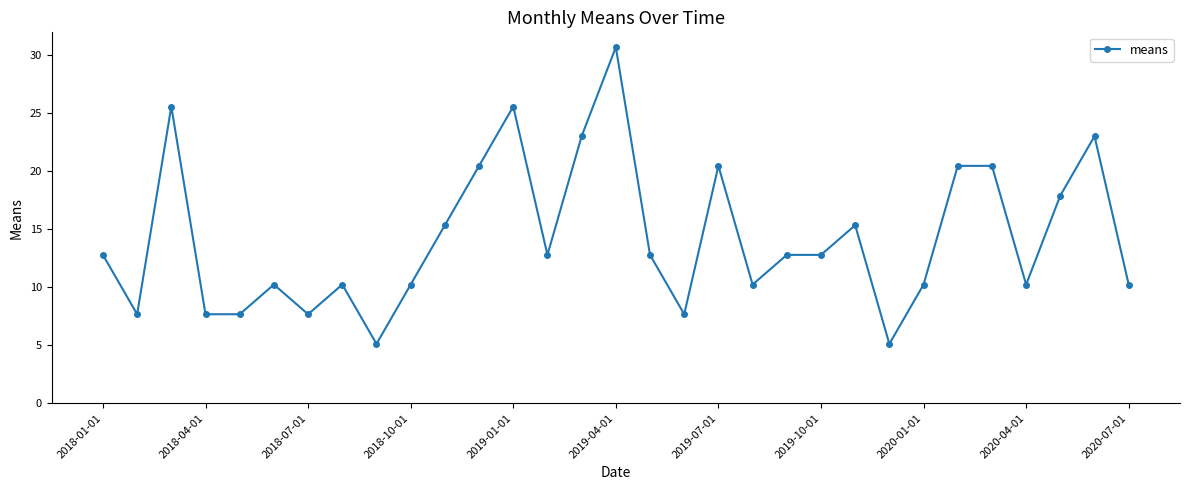

True or false: there are more than 0 points higher than both neighbors.

True